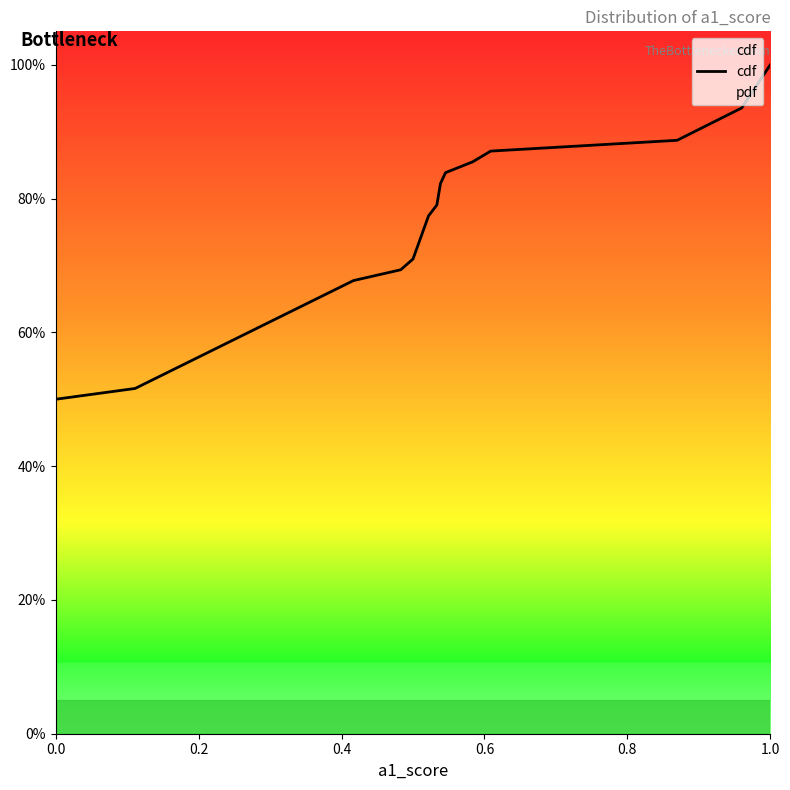

What is the maximum value shown in the chart?

1.0